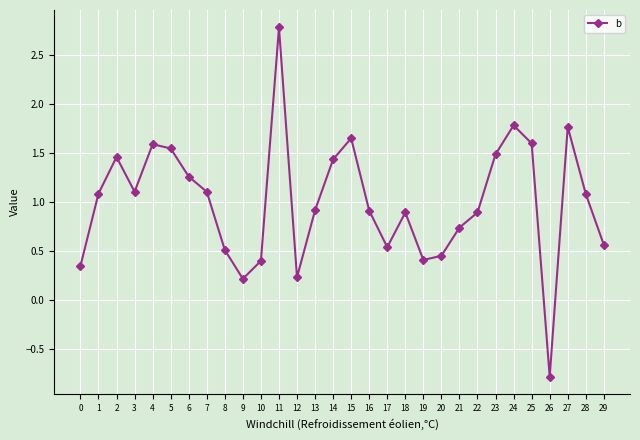

What is the approximate value at 27?

1.8